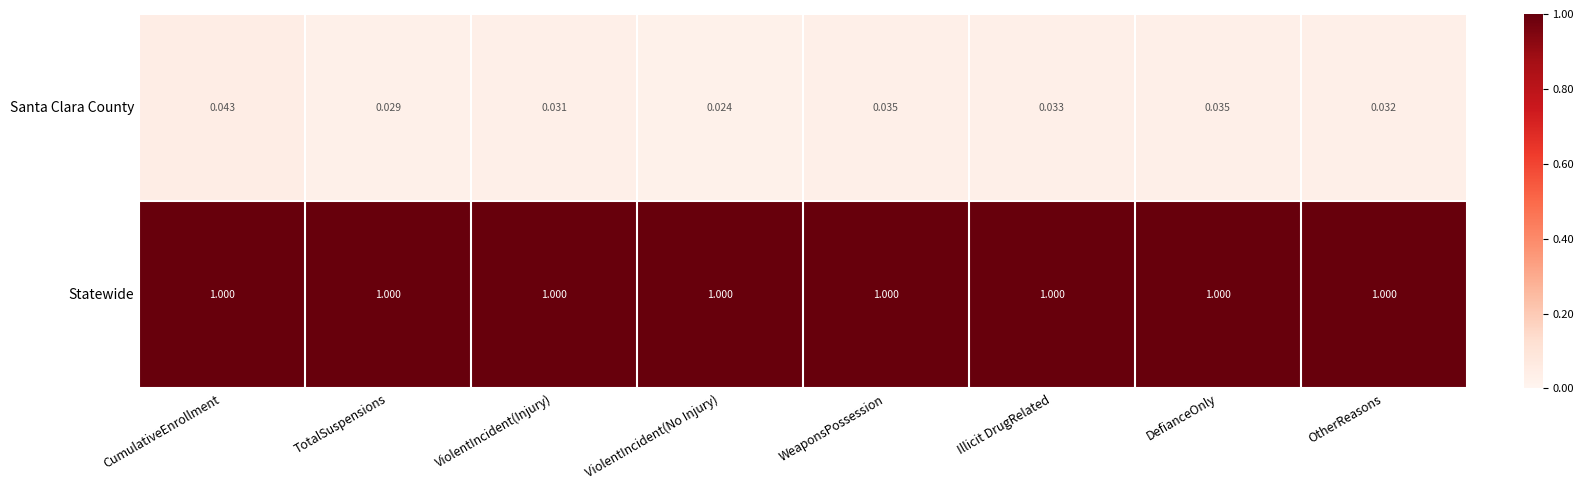

At which category does the chart reach its minimum across all series?

ViolentIncident(No Injury)